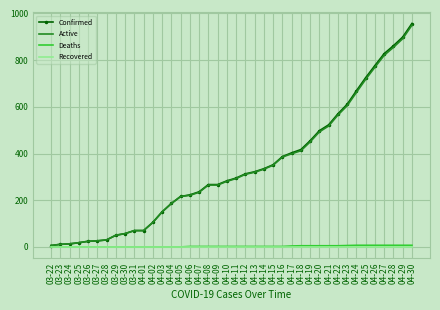

The value of Recovered at 04-13 is 0. True or false?

True